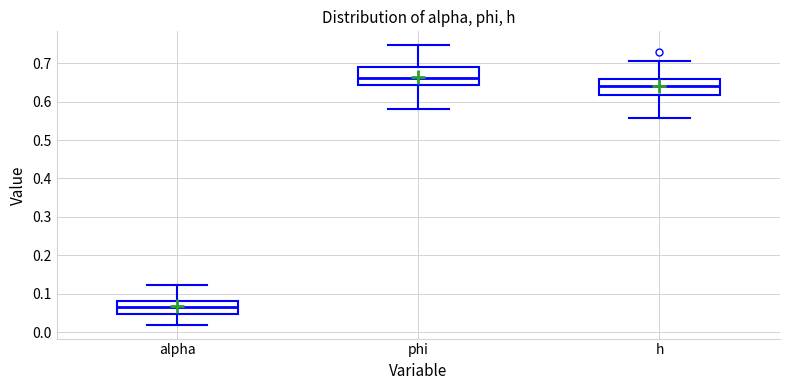

Where does the median line of the box for alpha sit on the y-axis? The values are not printed on the chart, so give them approximately, as read against the axis.

0.07